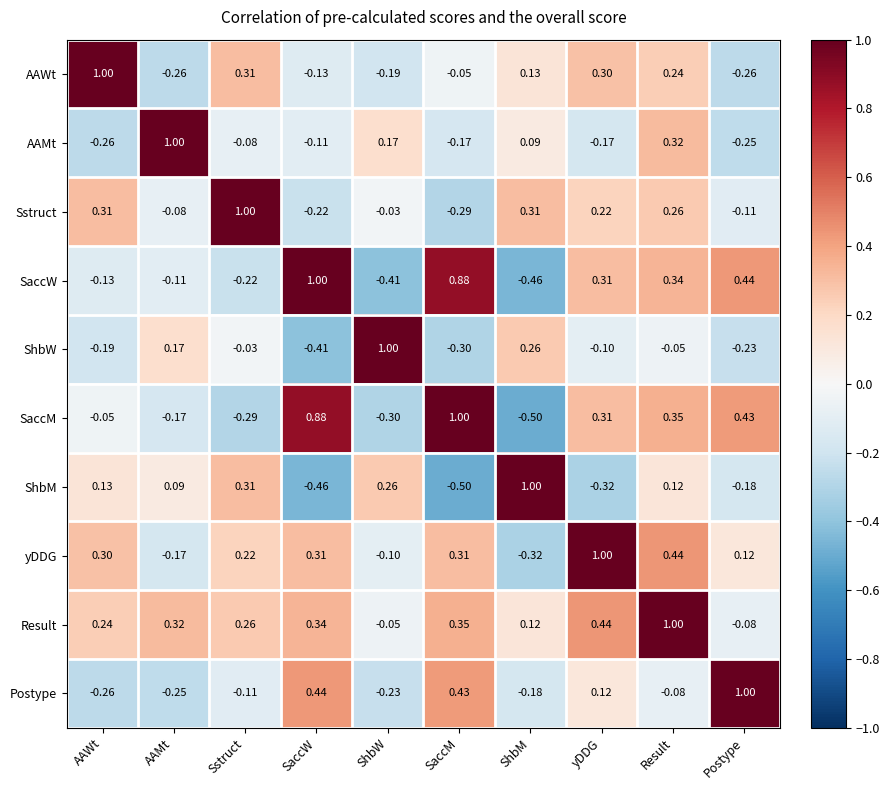

At which category is the sum across all series the highest?

Result